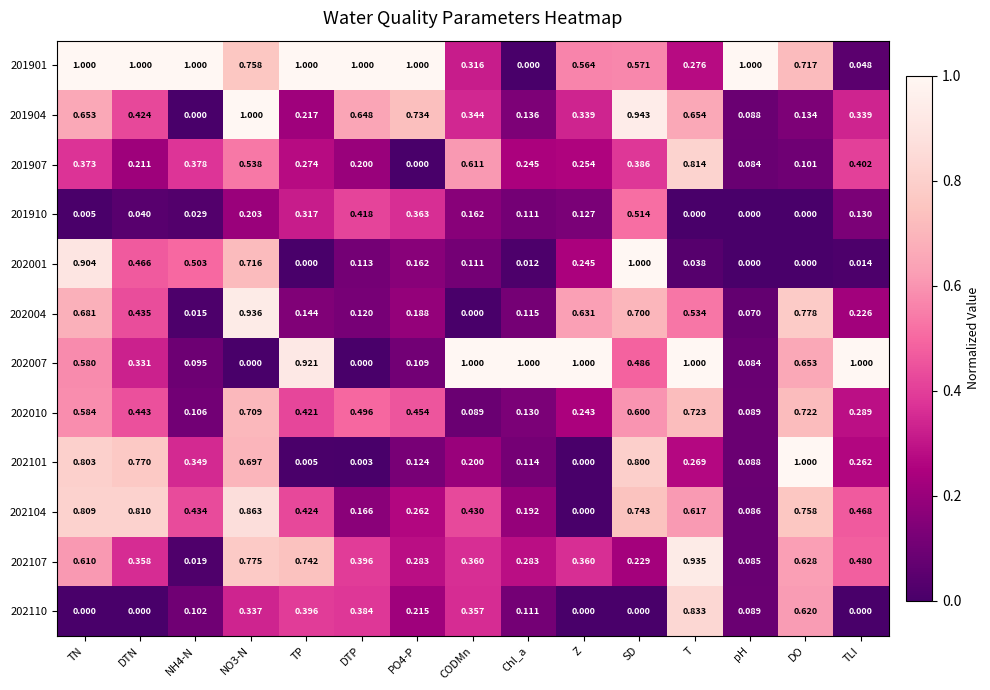

At which label does 202004 reach its minimum?

CODMn